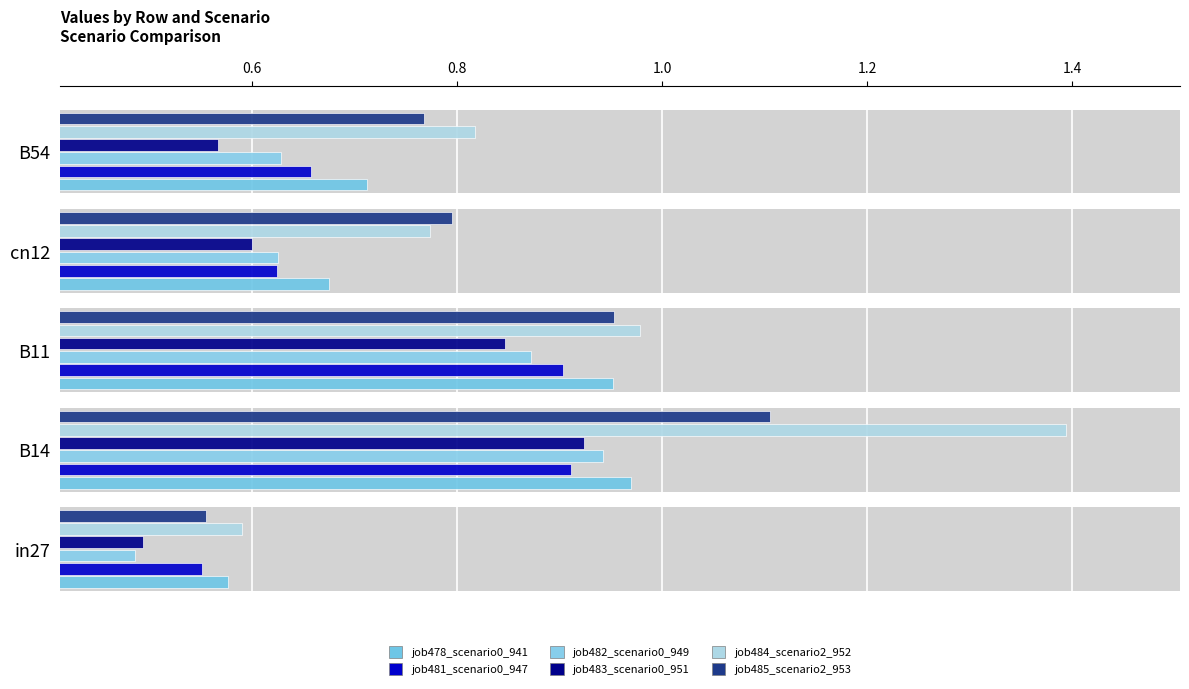

Count the job481_scenario0_947 values in the range 0 to 1.

5